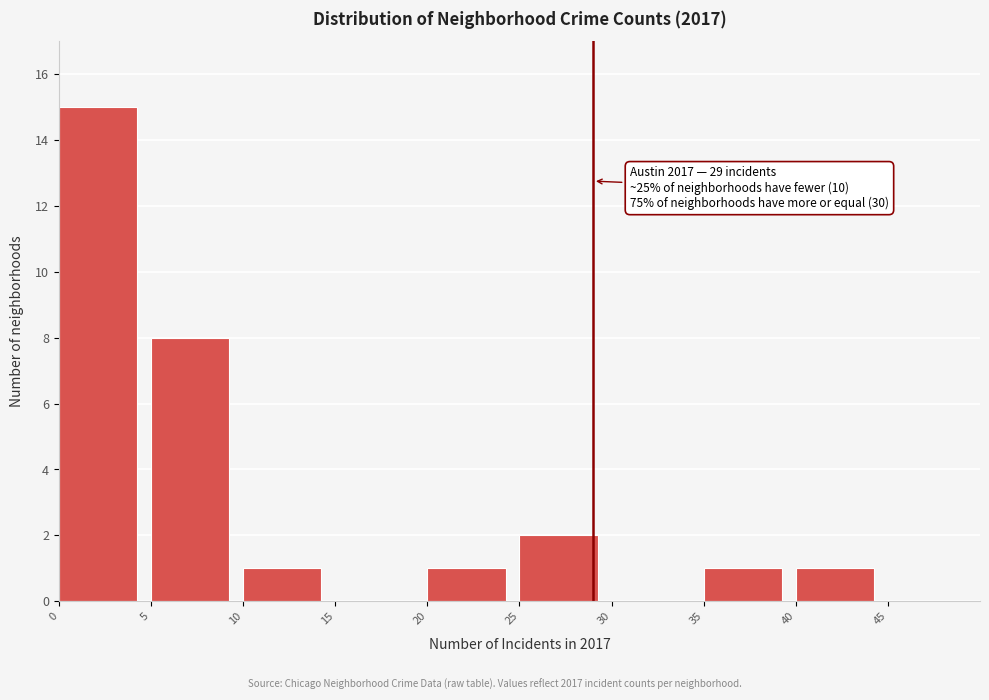

Which range on the x-axis has the tallest bar?

0 to 5